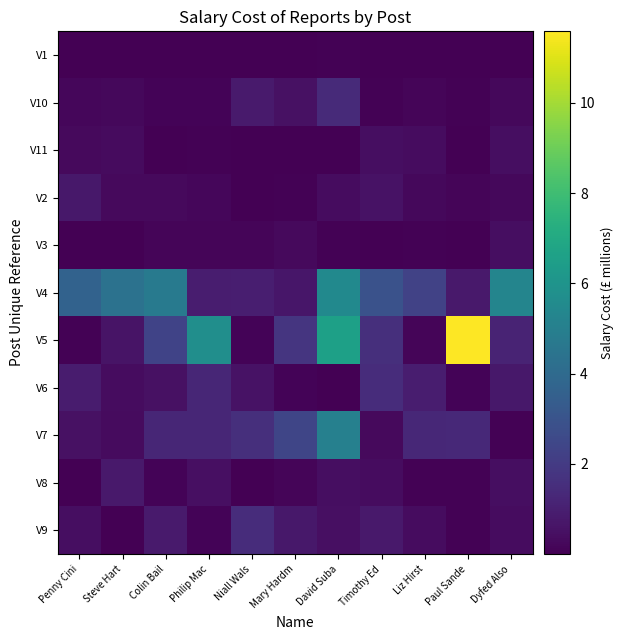

At which category is the sum across all series the highest?

David Suba